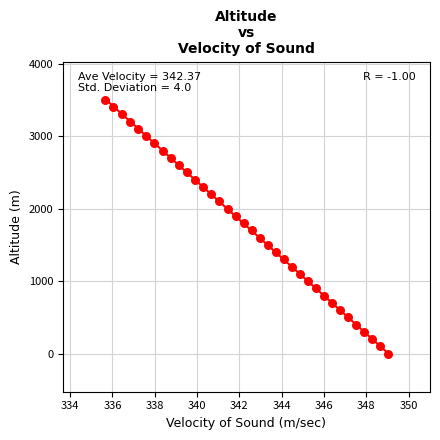

What is the range of Y values (max minus min)?

3500